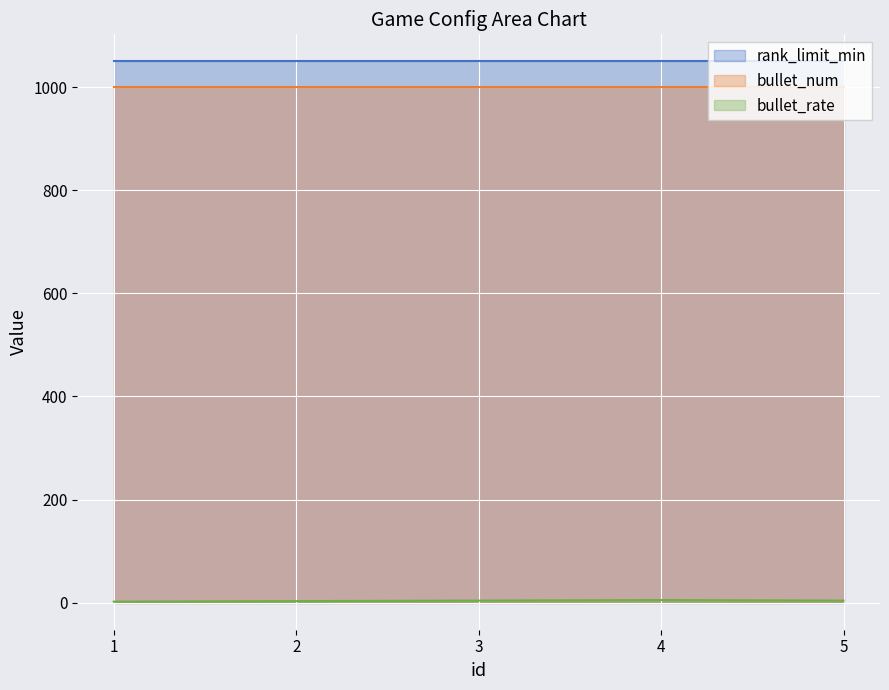

True or false: rank_limit_min and bullet_num cross at least once.

False